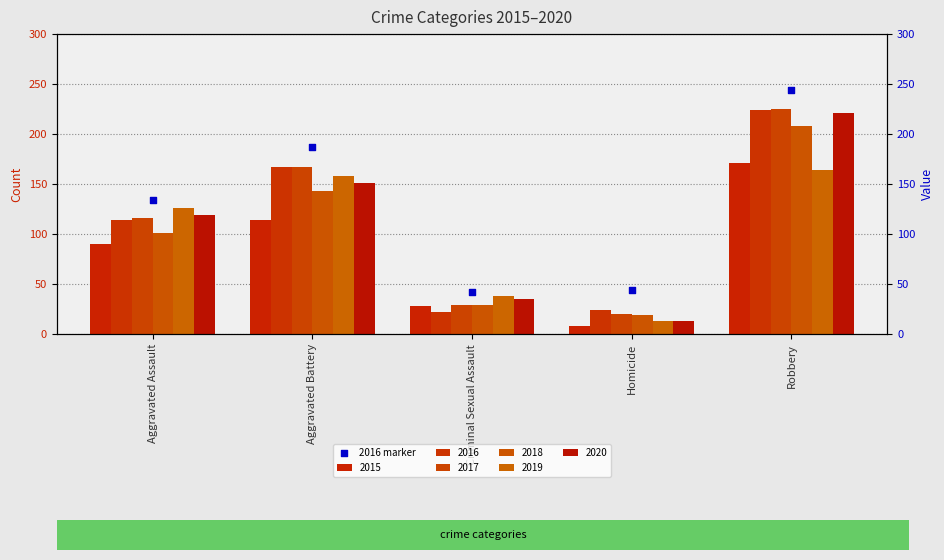

What is the change in value from Aggravated Assault to Robbery?

+110